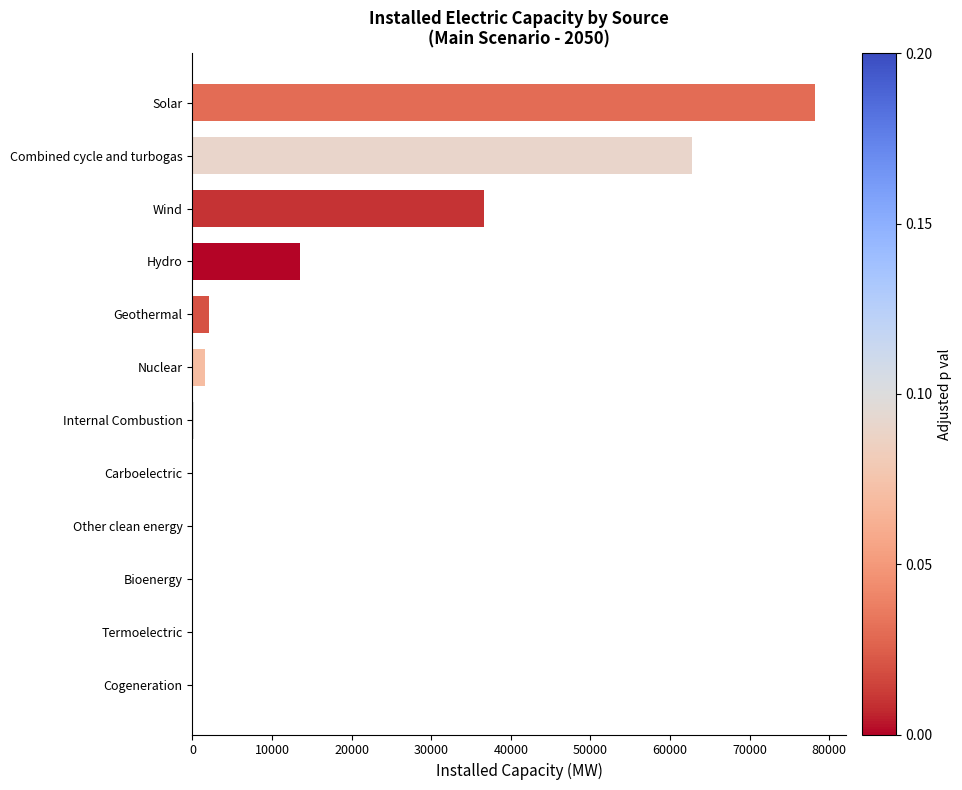

What is the greatest value displayed?

78214.8